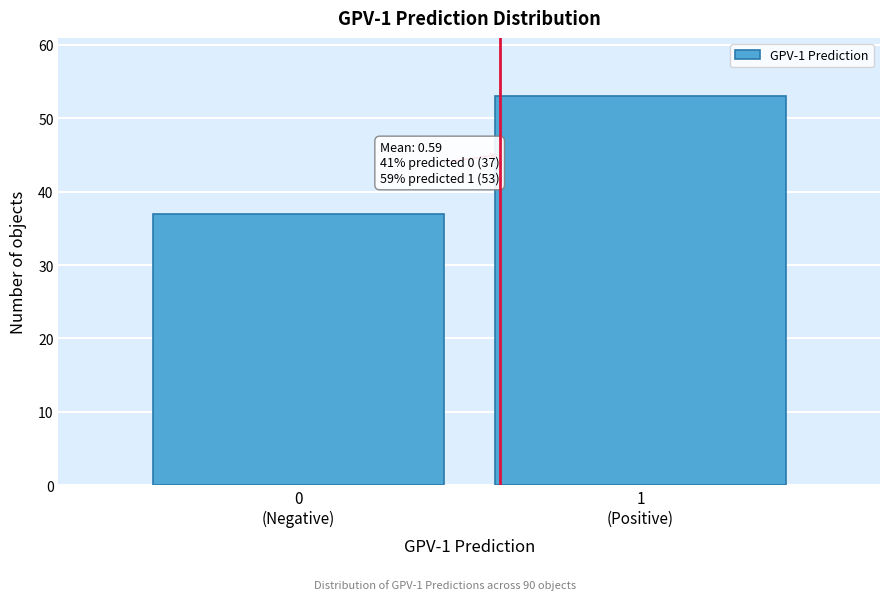

Reading left to right, what are all the values shown in this chart?

37	53